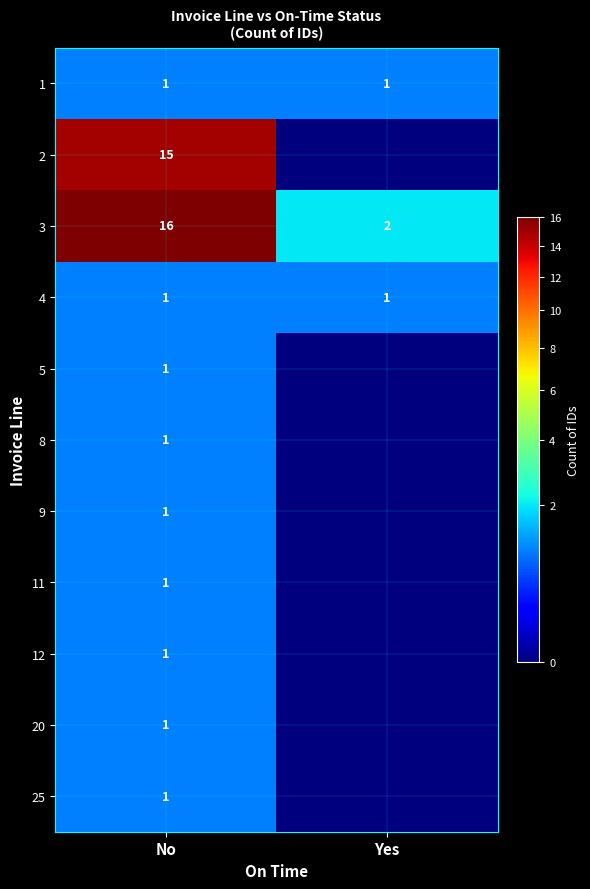

What is the average value of the 3 series?

9